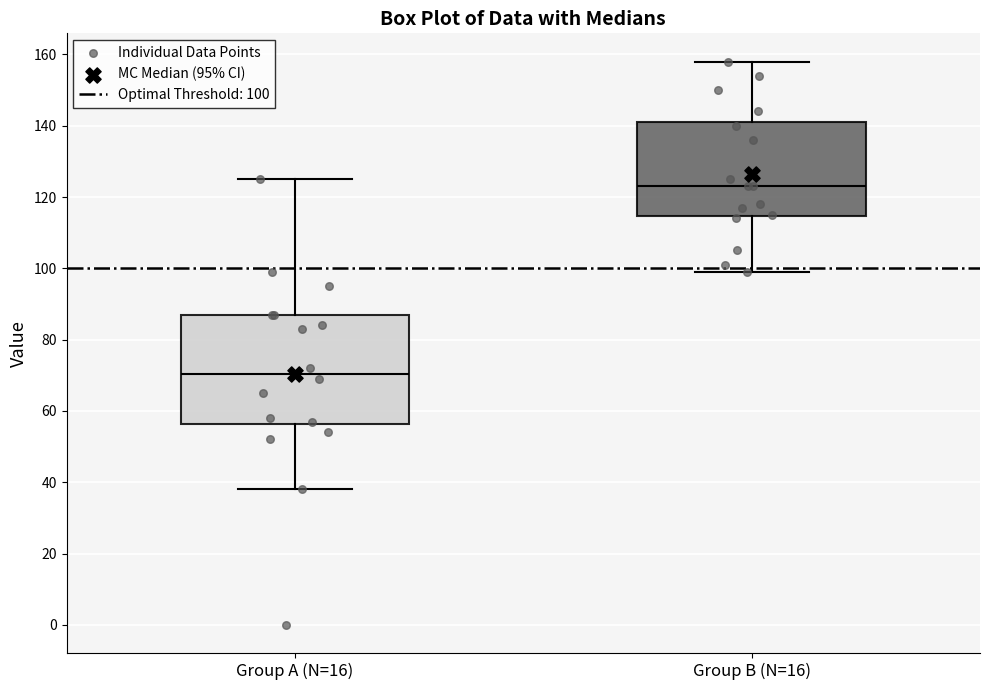

Comparing the boxes themselves (not the whiskers), which one is the tallest?

Group A (N=16)